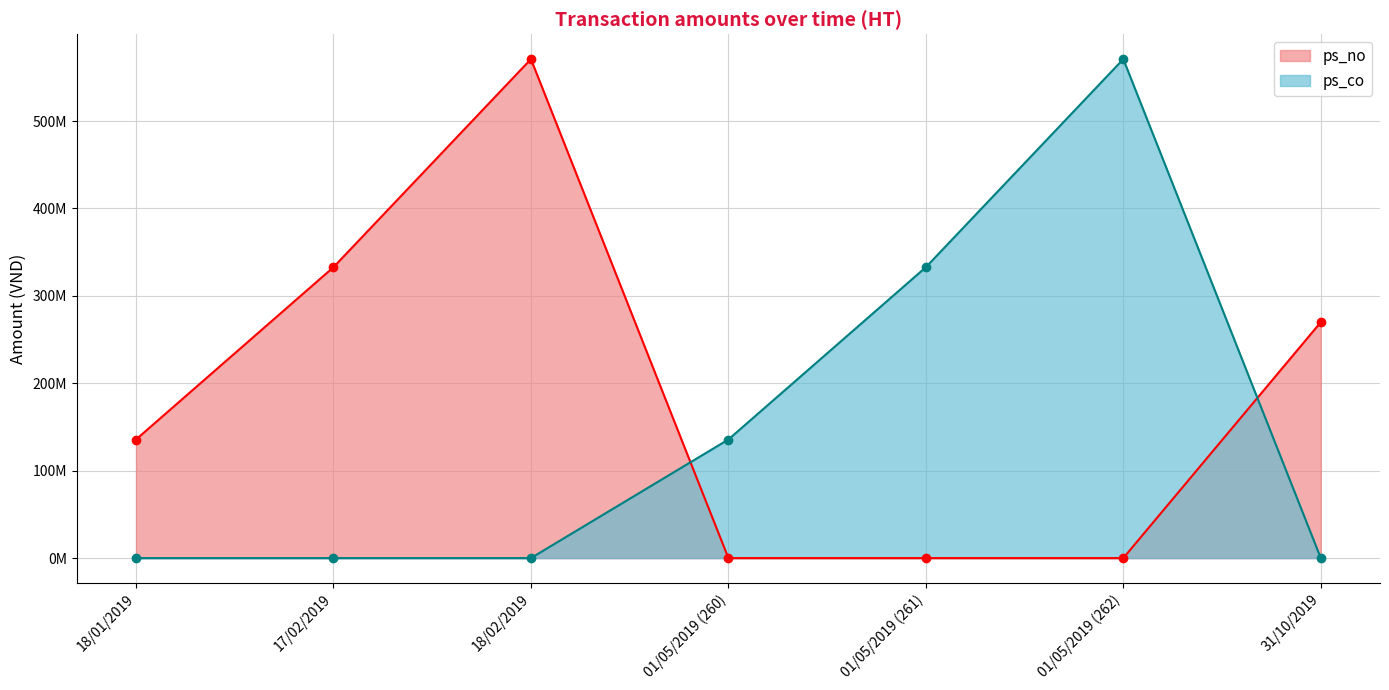

What is the difference between the maximum and second lowest values in the ps_co series?

570880000